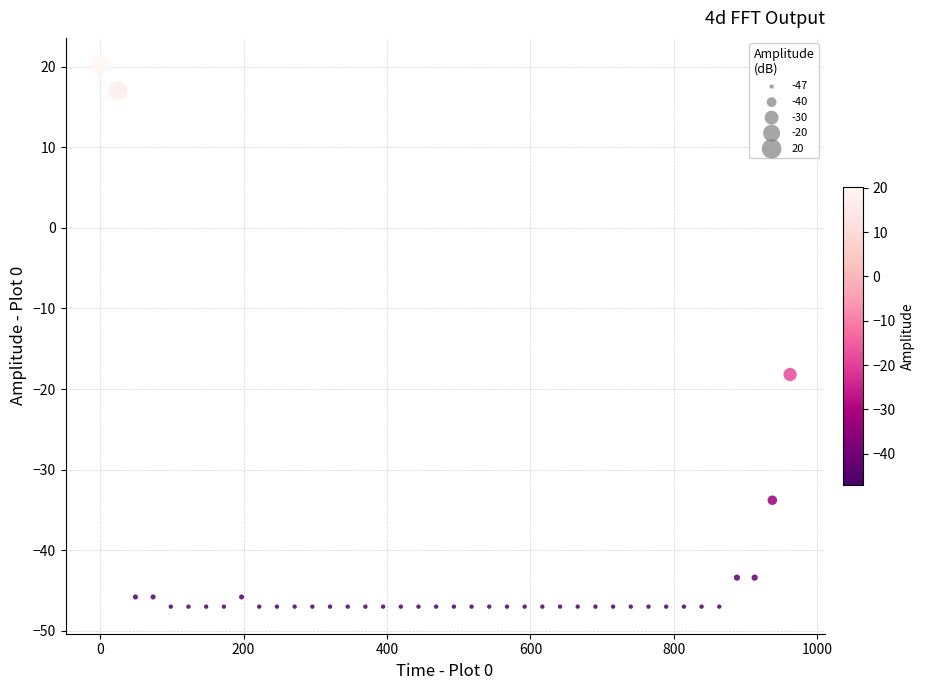

What is the range of X values (max minus min)?

961.8